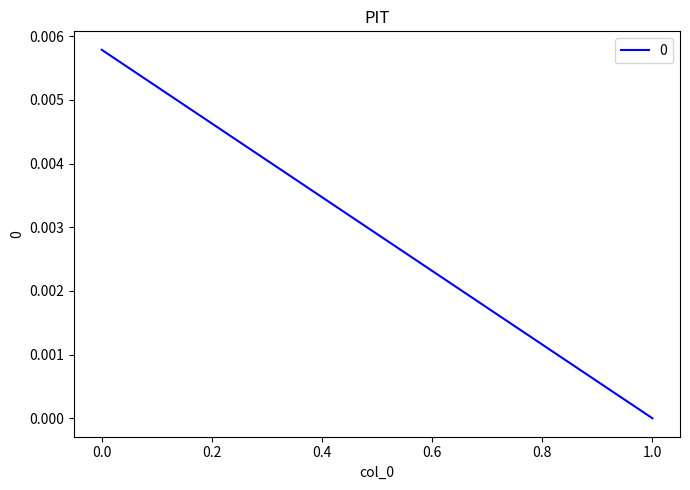

Count the values in the range 0 to 1.

2